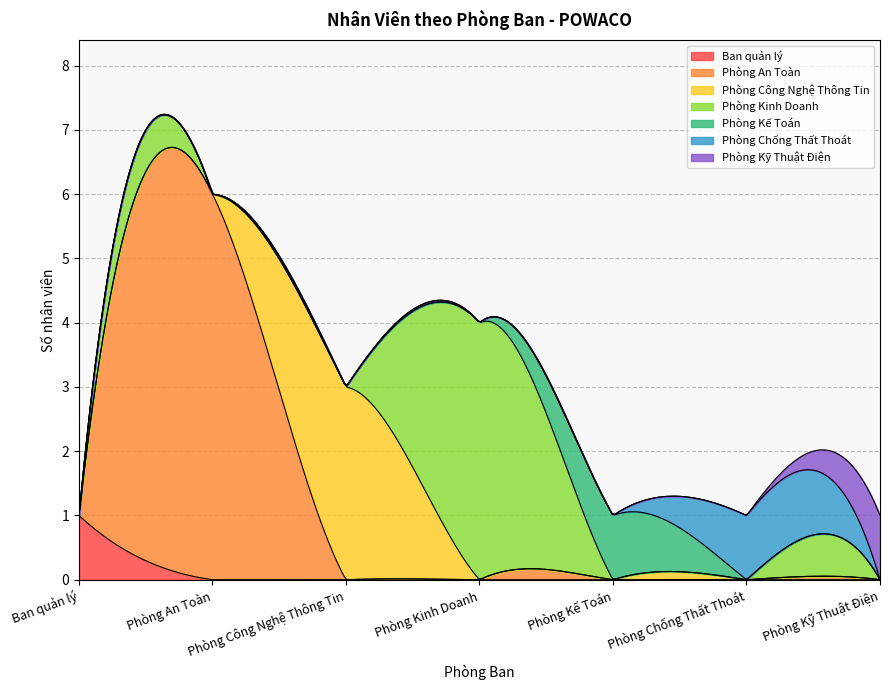

The value of Phòng Công Nghệ Thông Tin at Phòng An Toàn is 5. True or false?

False